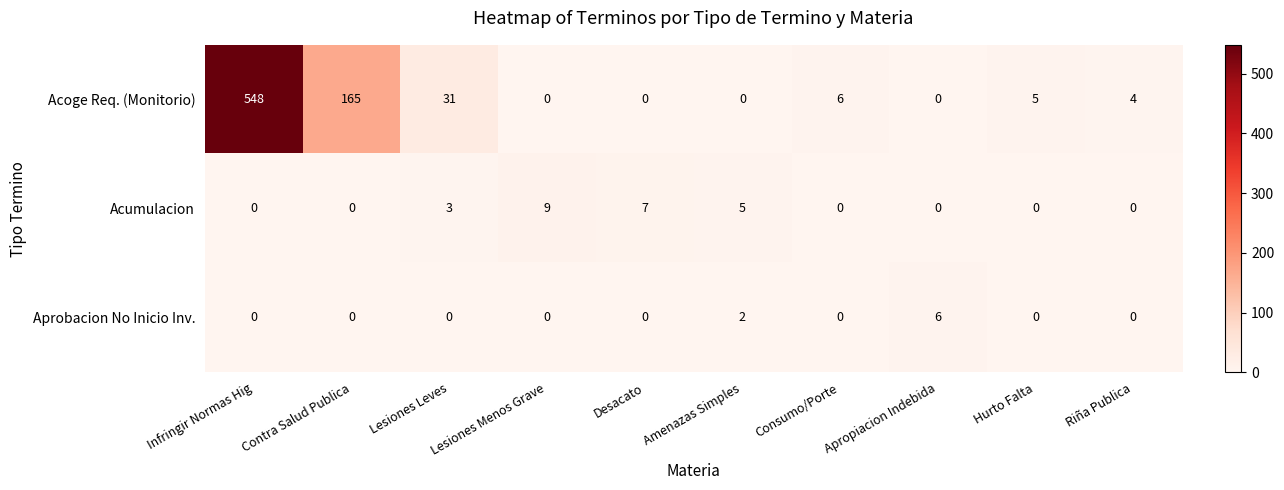

The value of Aprobacion No Inicio Inv. at Desacato is 4. True or false?

False